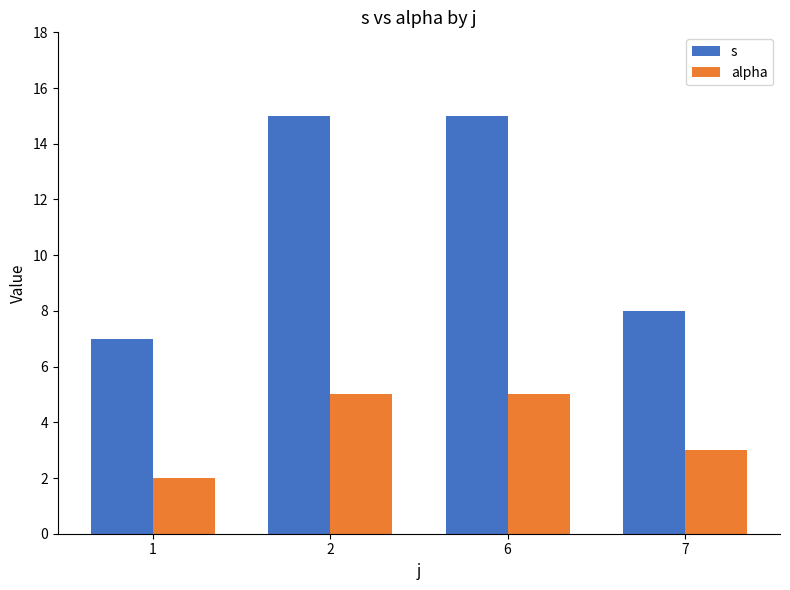

Rank the series by their average value, from lowest to highest.

alpha, s